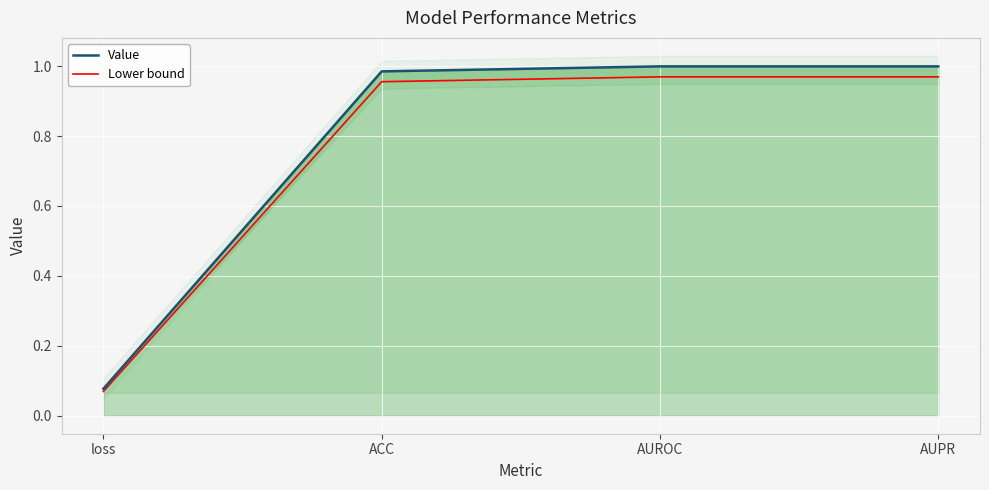

The Lower bound series shows 1.0 at AUROC. True or false?

True